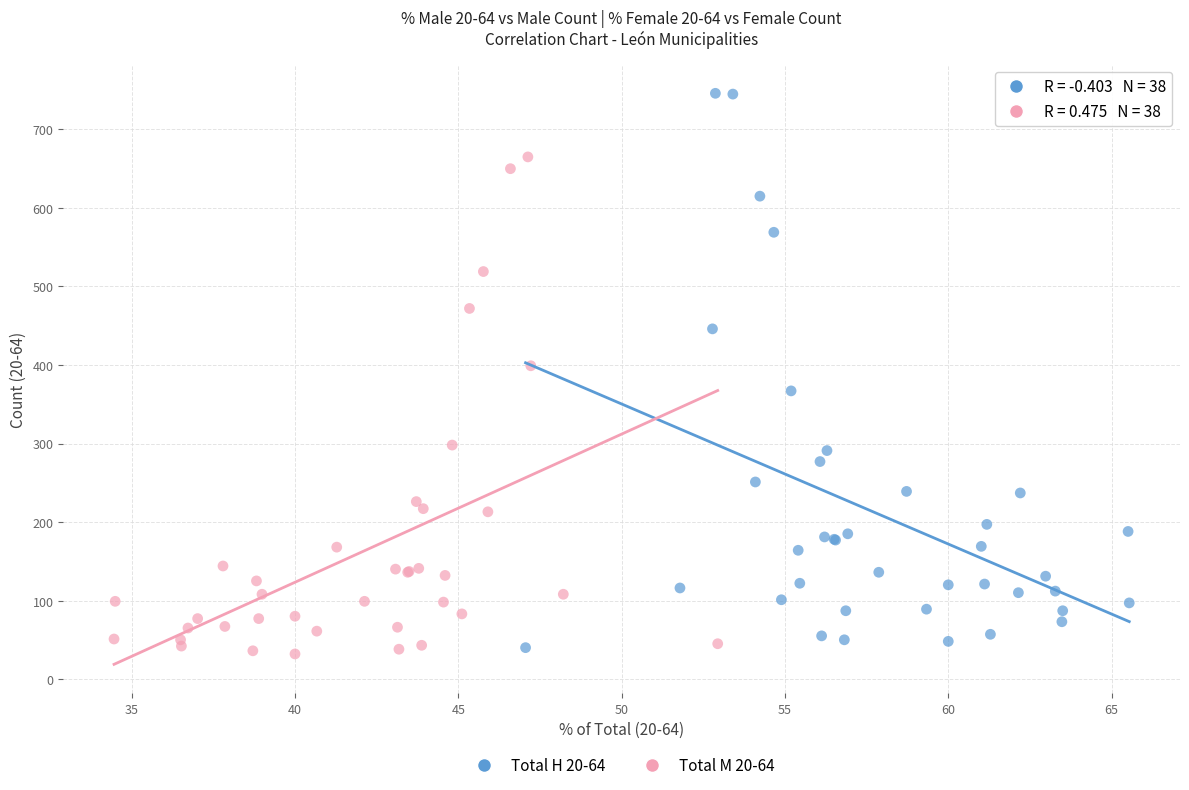

Which series reaches the minimum Y coordinate?

Total M 20-64